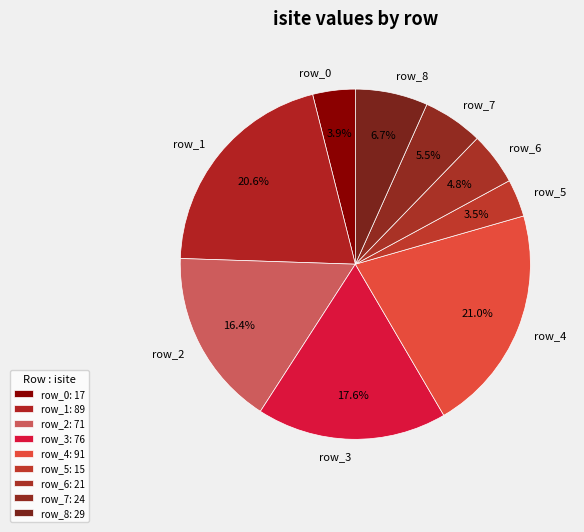

Count the number of slices in the pie.

9